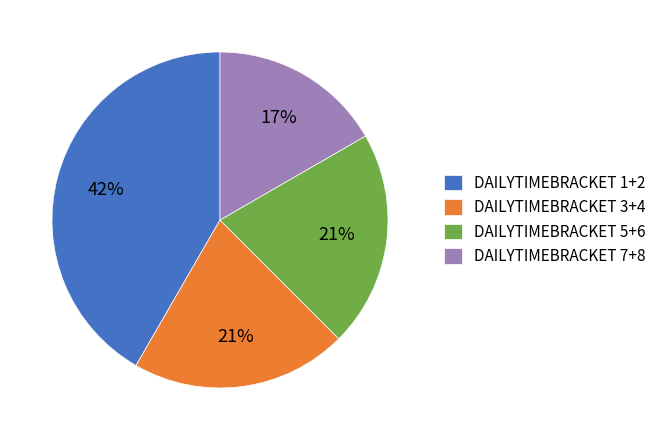

To the nearest percent, what portion does DAILYTIMEBRACKET 1+2 represent?

42%